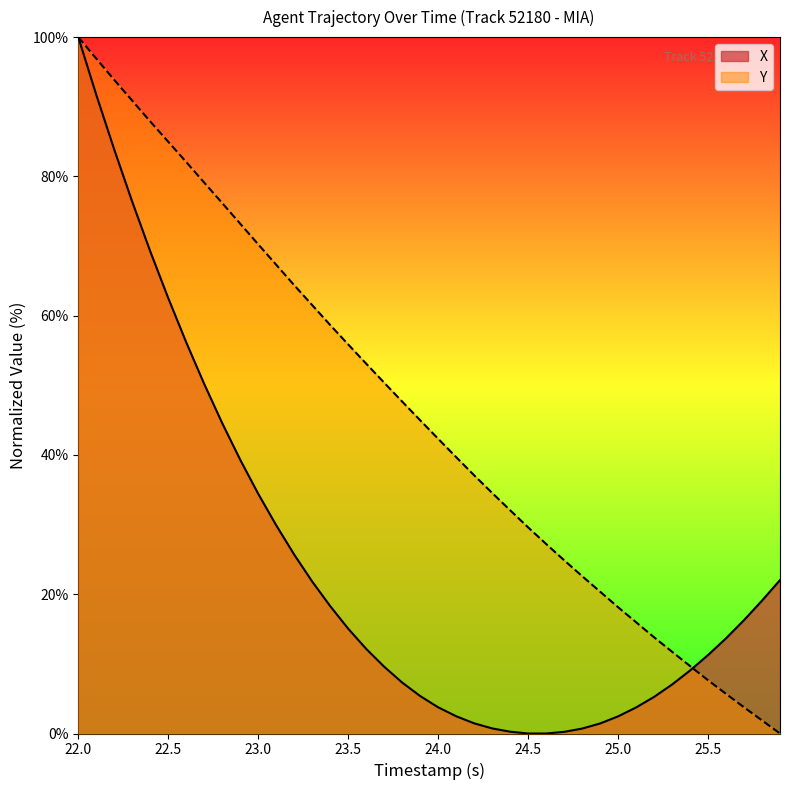

What is the maximum value shown in the chart?

100.0